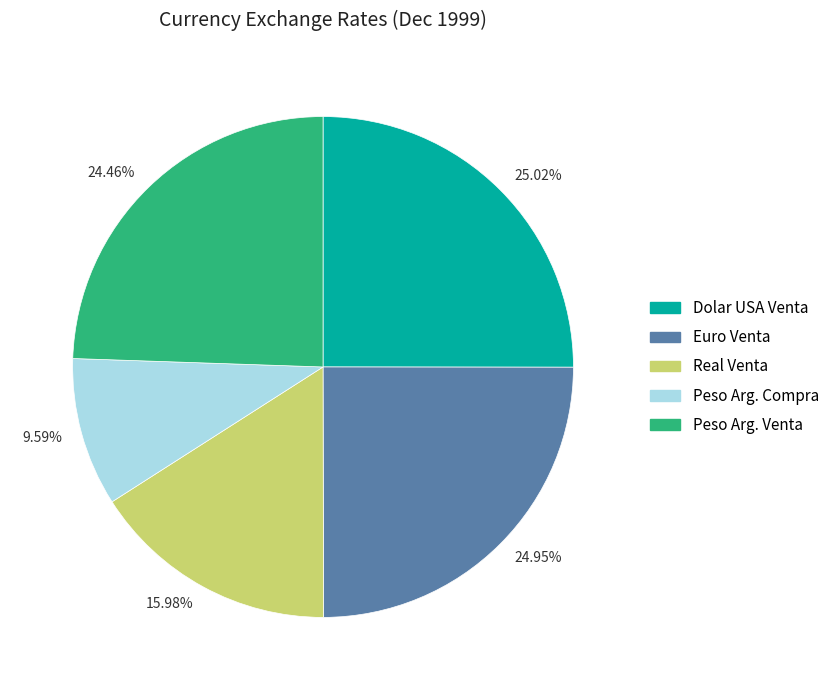

Approximately how many times larger is the value at 24.95% compared to 25.02%?

1.0